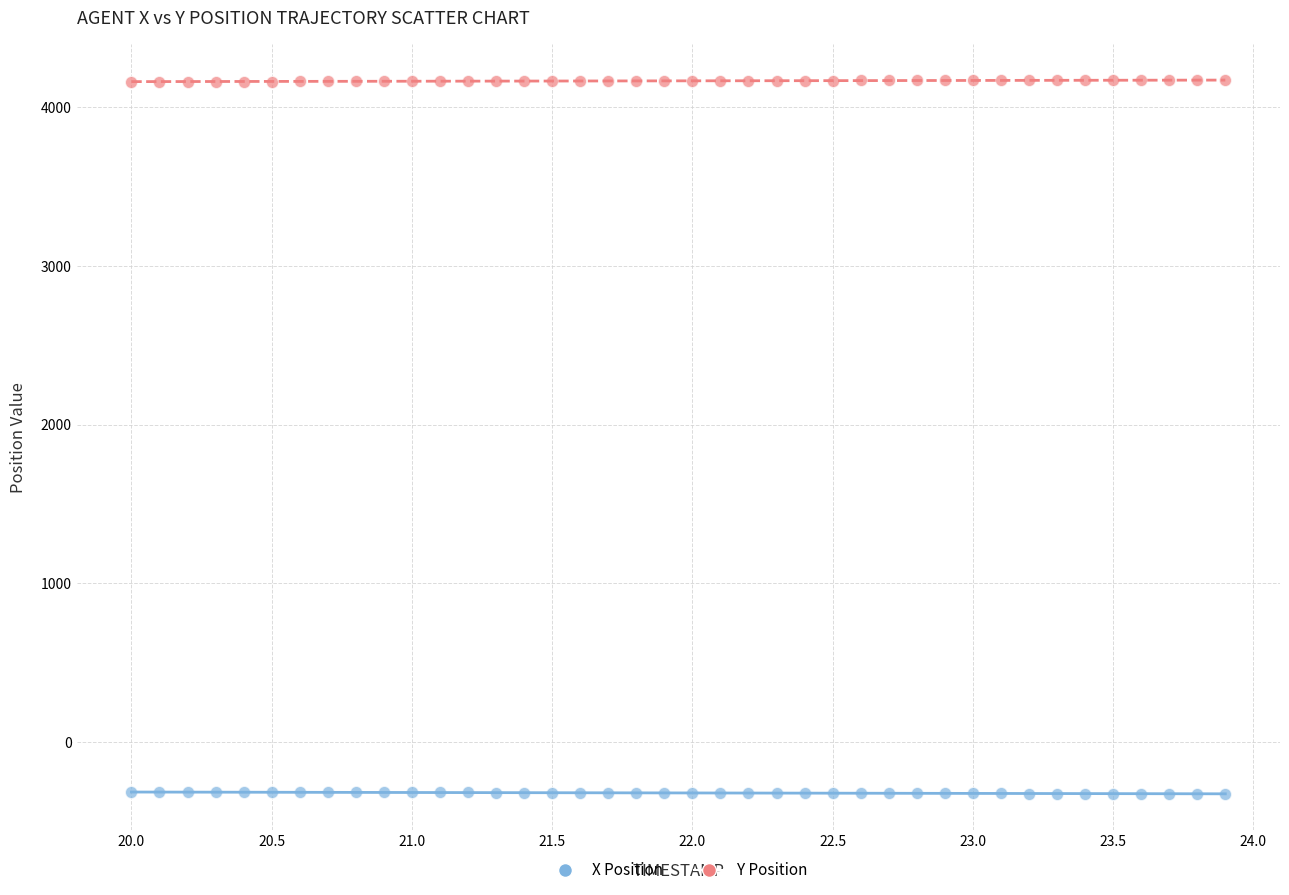

Across all data points, what is the range of X values (max minus min)?

3.9